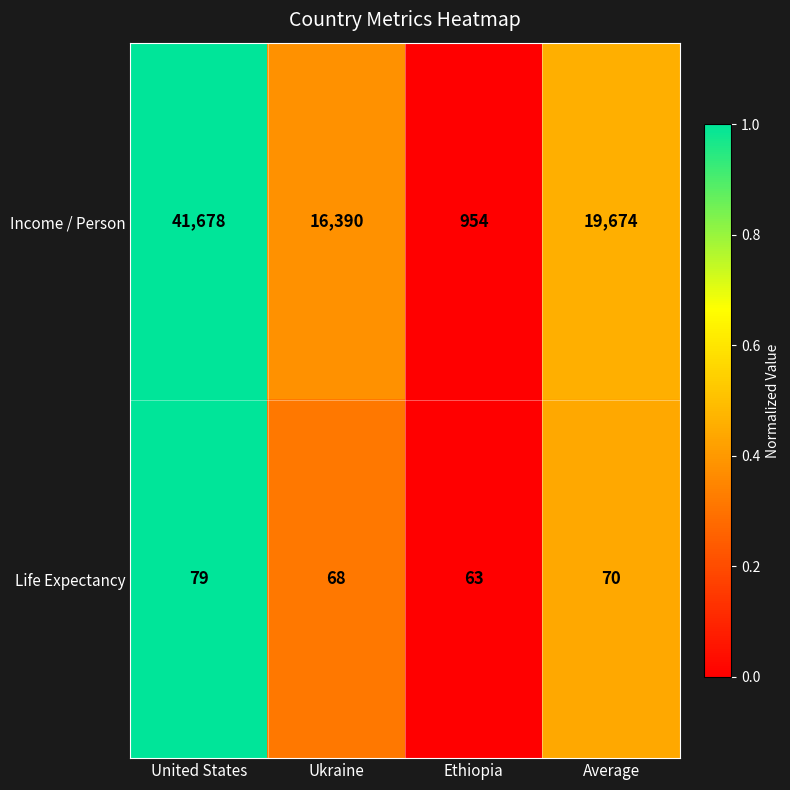

What is the sum of all Life Expectancy values?

280